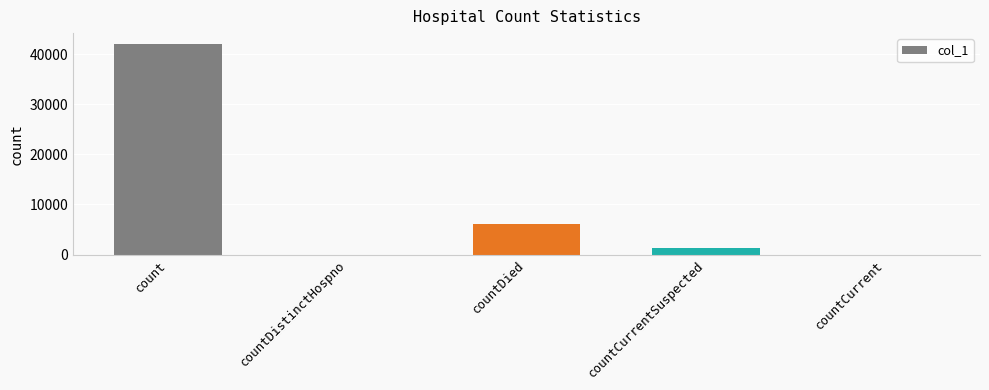

Is it true that the value at count is 42102?

True